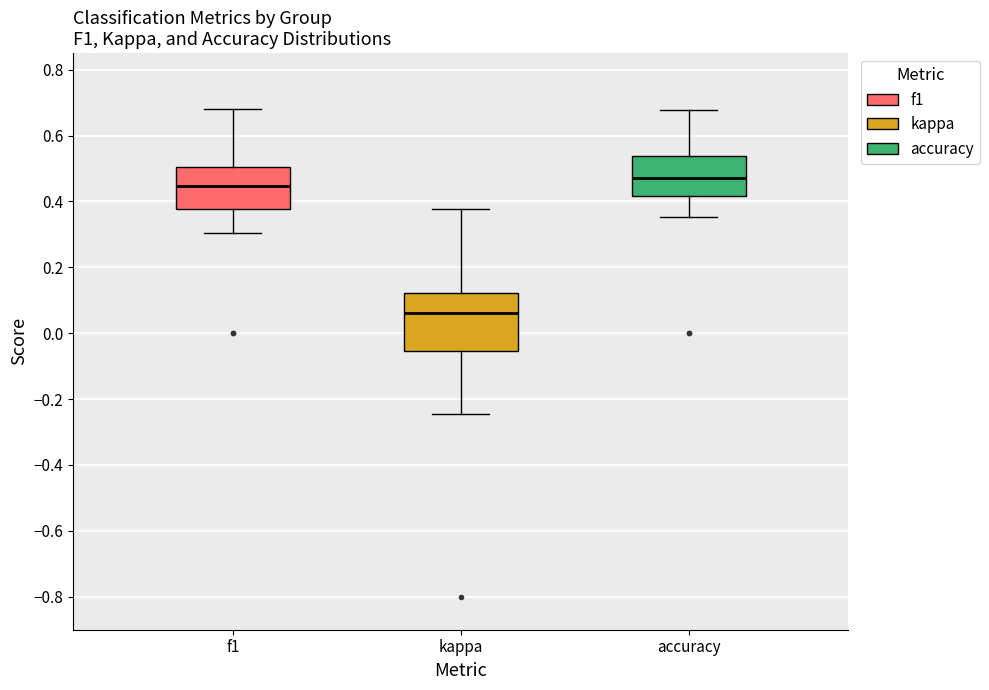

Reading left to right, transcribe this box plot: for each box, give where its median line is, the range the box spans, and where its two whiskers end, as read against the y-axis. The values are not printed on the chart, so give them approximately, as read against the axis.

f1: median 0.44, box 0.38 to 0.50, whiskers 0.30 to 0.68
kappa: median 0.06, box -0.06 to 0.12, whiskers -0.24 to 0.38
accuracy: median 0.48, box 0.42 to 0.54, whiskers 0.36 to 0.68